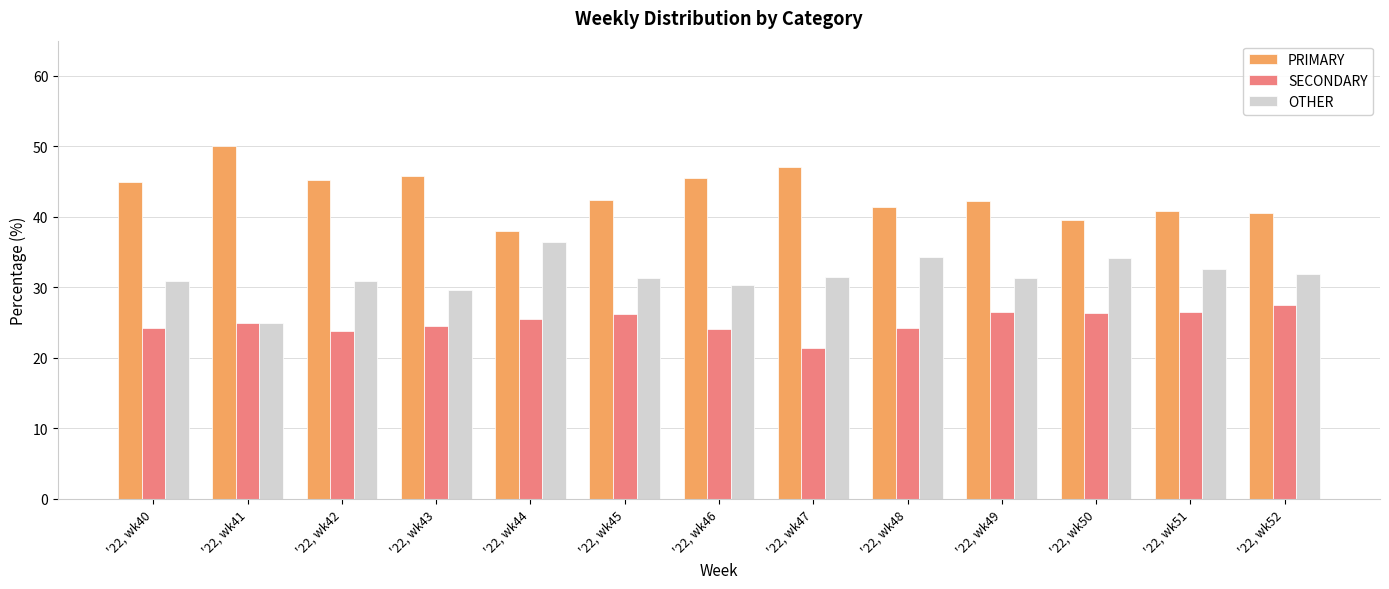

How many groups of bars are there?

13